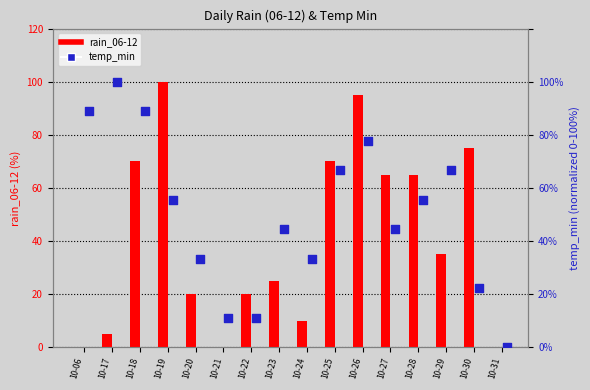

Which series contains the highest Y value?

rain_06-12